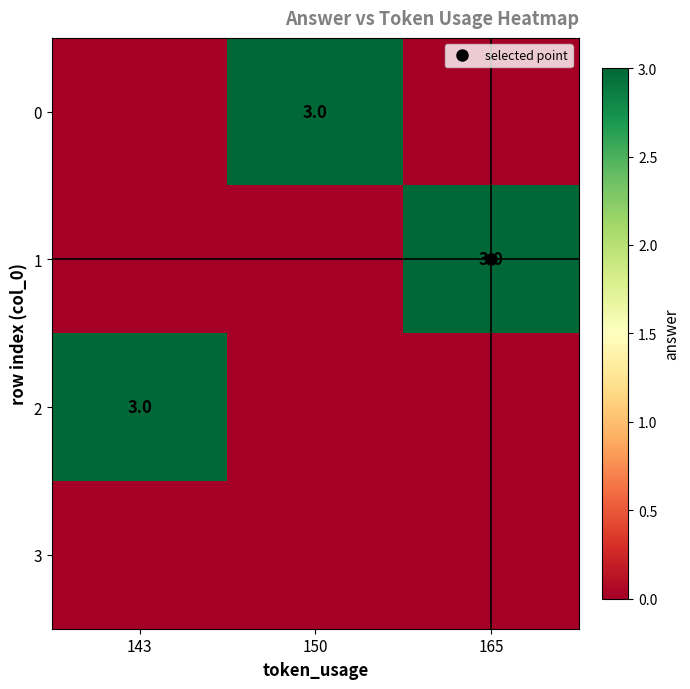

At which label does 2 reach its minimum?

150